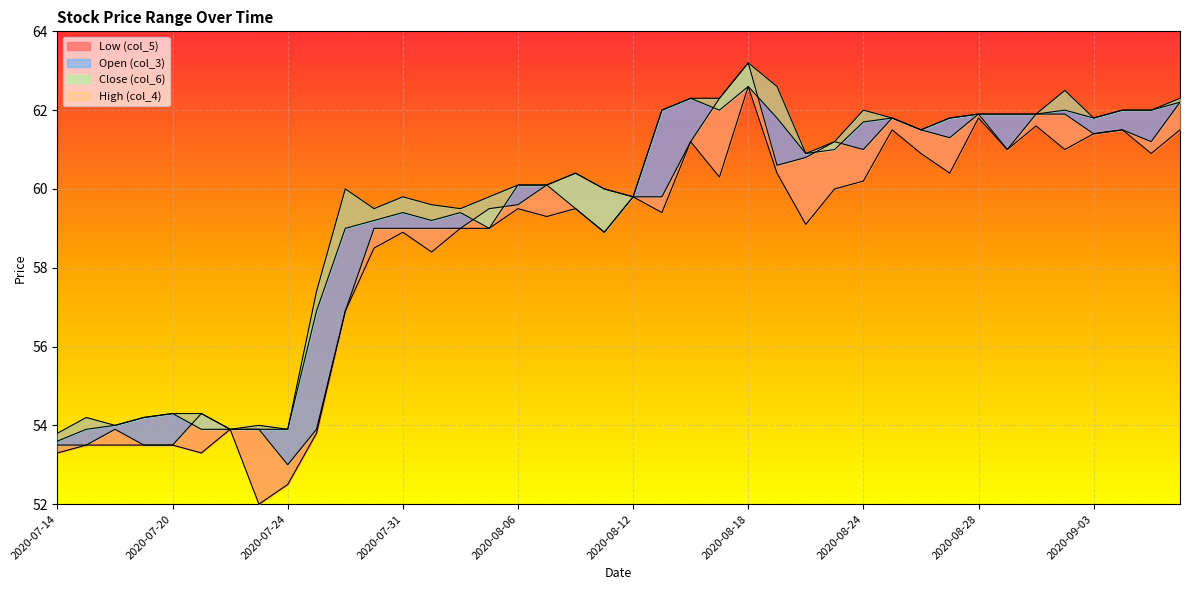

How many lines are shown in the chart?

4